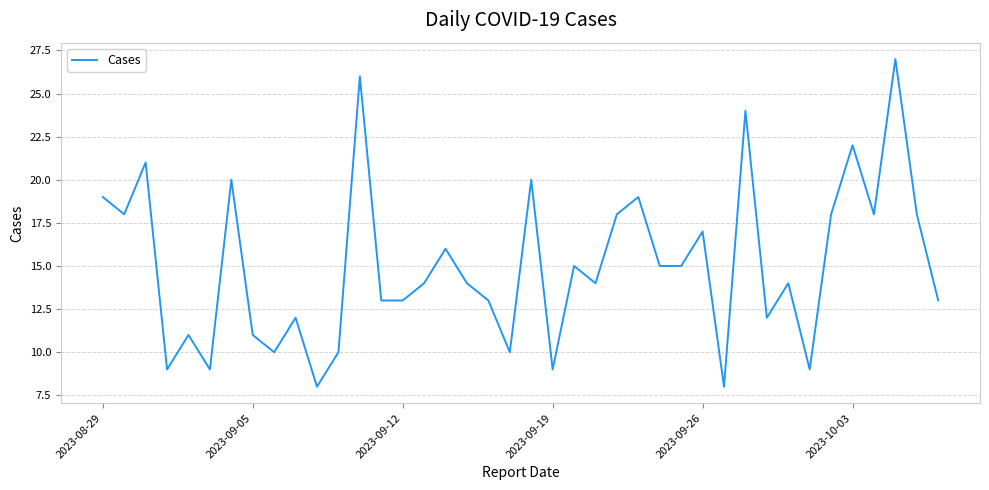

What is the maximum value shown in the chart?

27